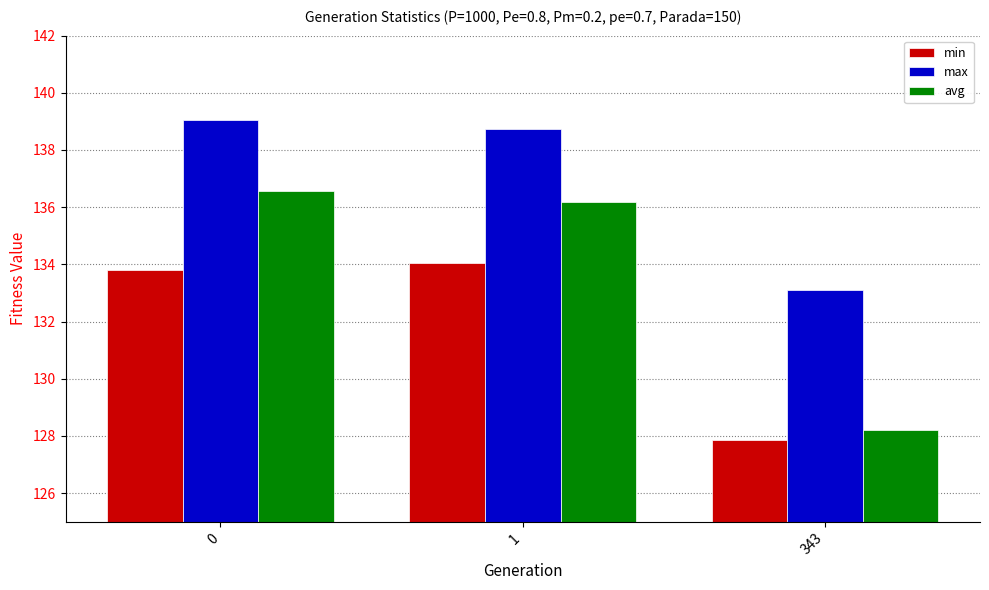

What is the difference between the maximum and minimum values in the max series?

5.9